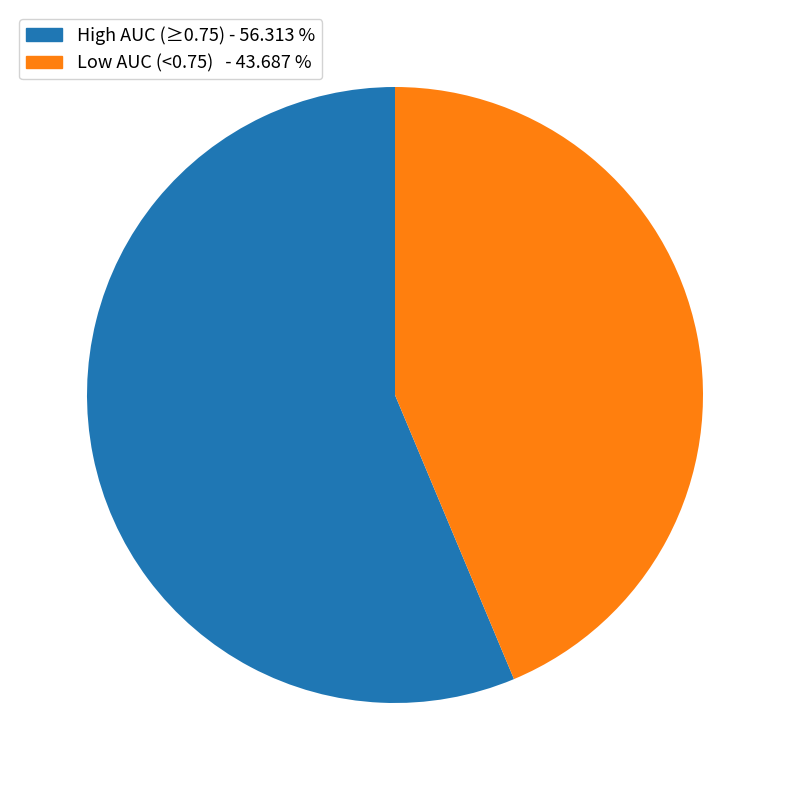

Which slice is the largest?

High AUC (≥0.75) - 56.313 %